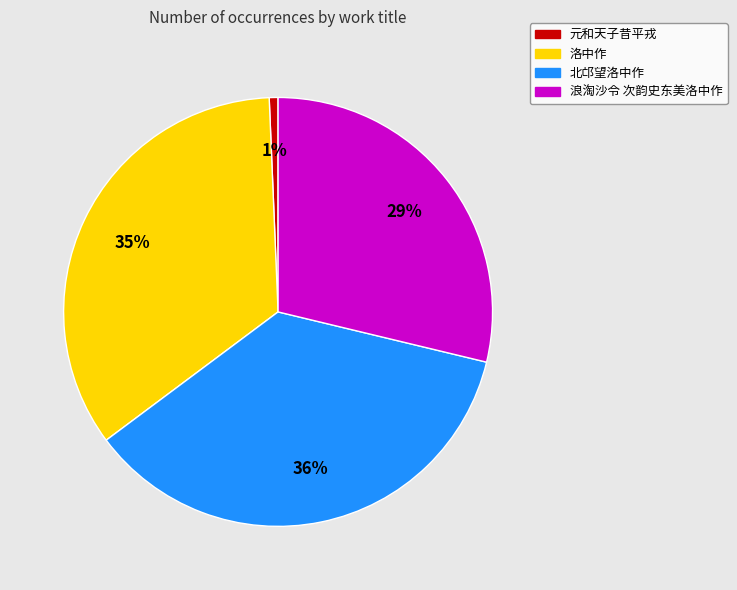

To the nearest percent, what is the average slice percentage?

25%